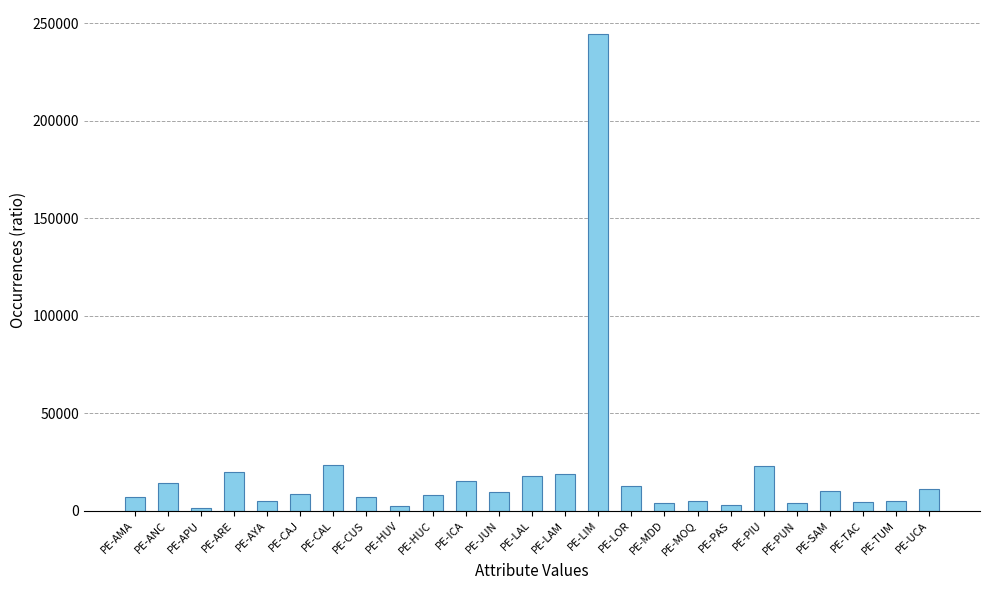

How many values are below 8616?

12